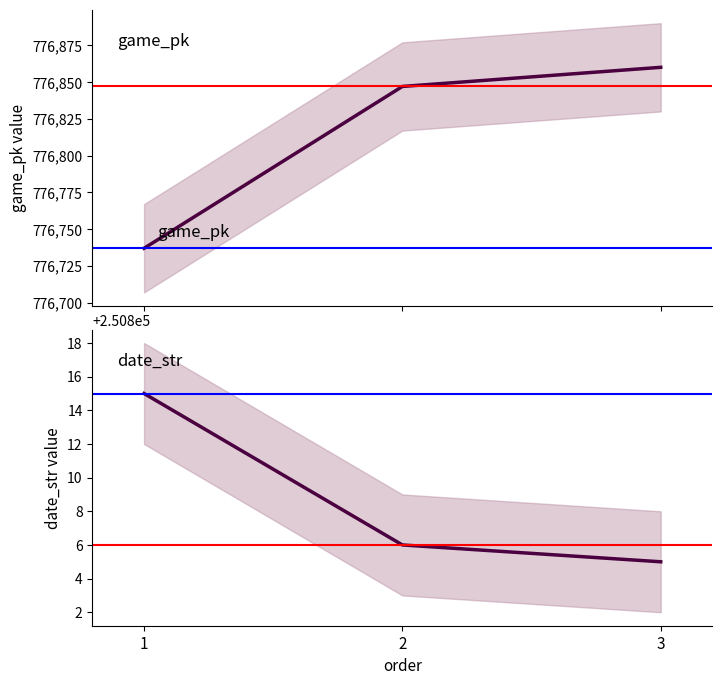

What is the spread (max minus min) of values at 1?

525922